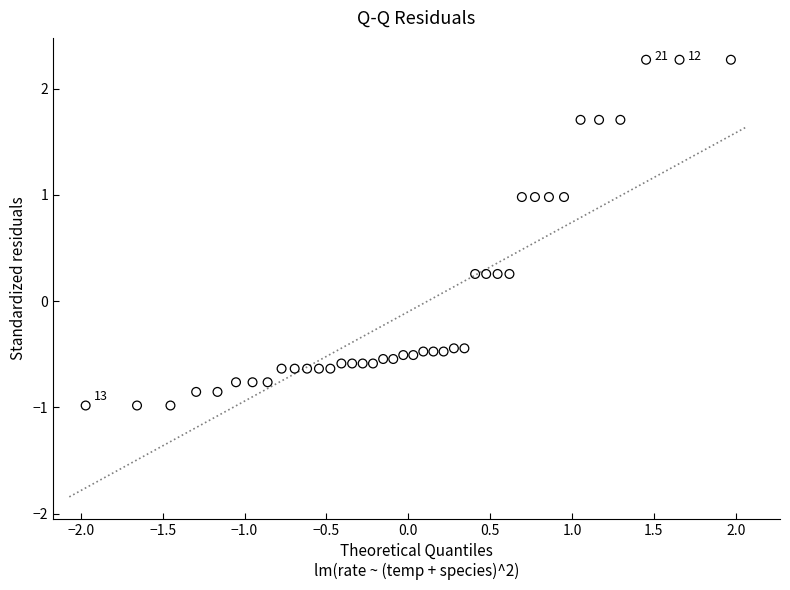

What is the range of Y values (max minus min)?

3.3